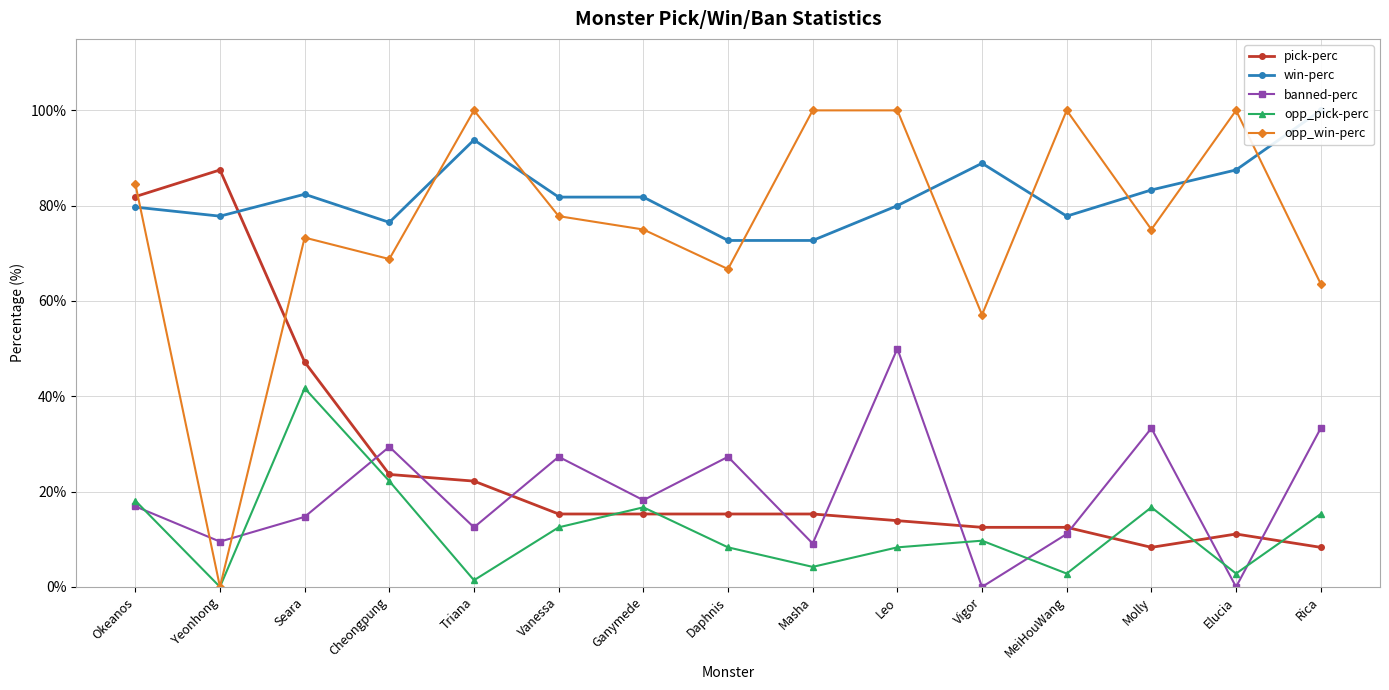

What is the difference between the second highest and minimum values in the opp_pick-perc series?

22.2